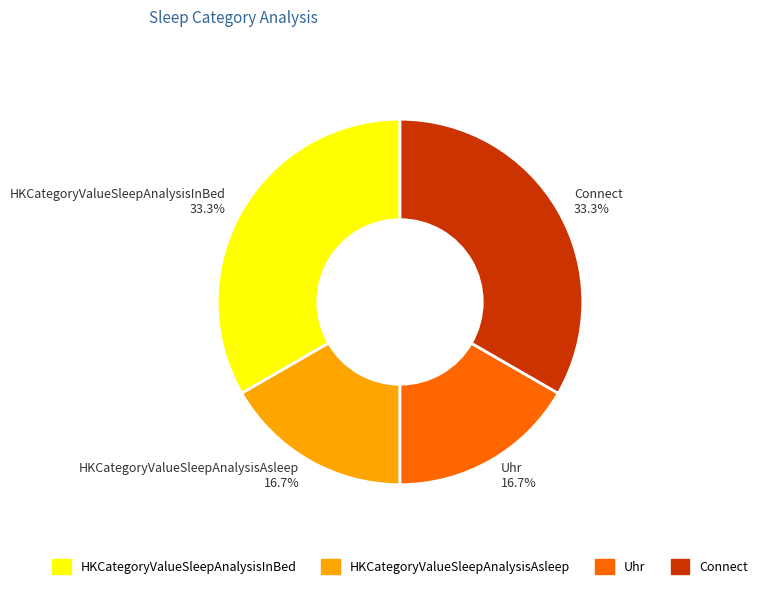

What portion of the pie excludes HKCategoryValueSleepAnalysisInBed?

66.7%